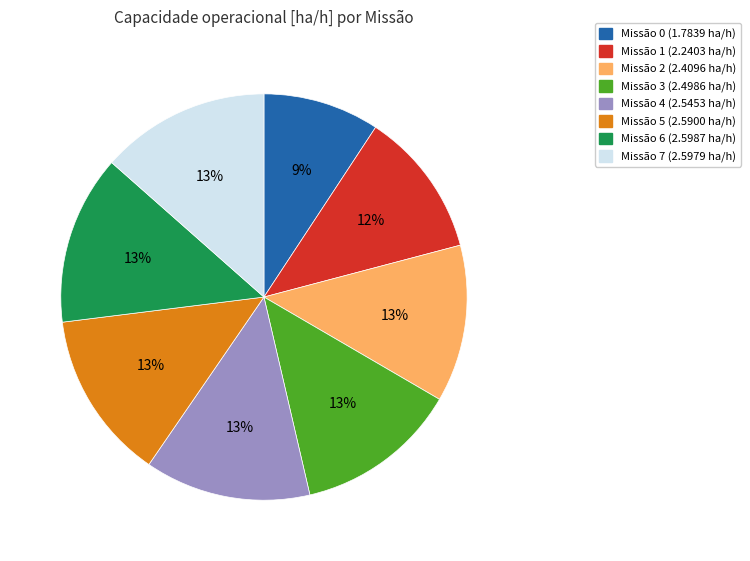

Is there any slice that represents more than half of the pie?

No